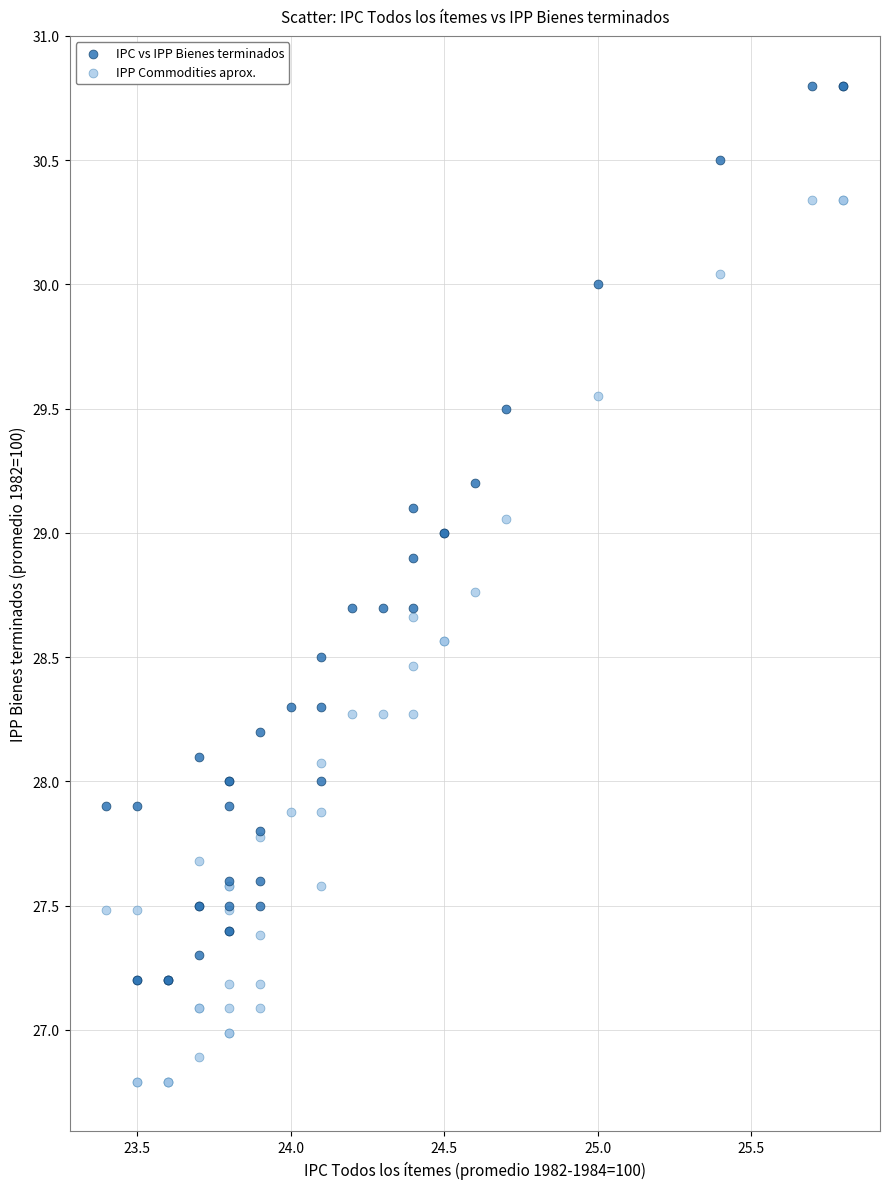

Which series reaches the minimum Y coordinate?

IPP Commodities aprox.